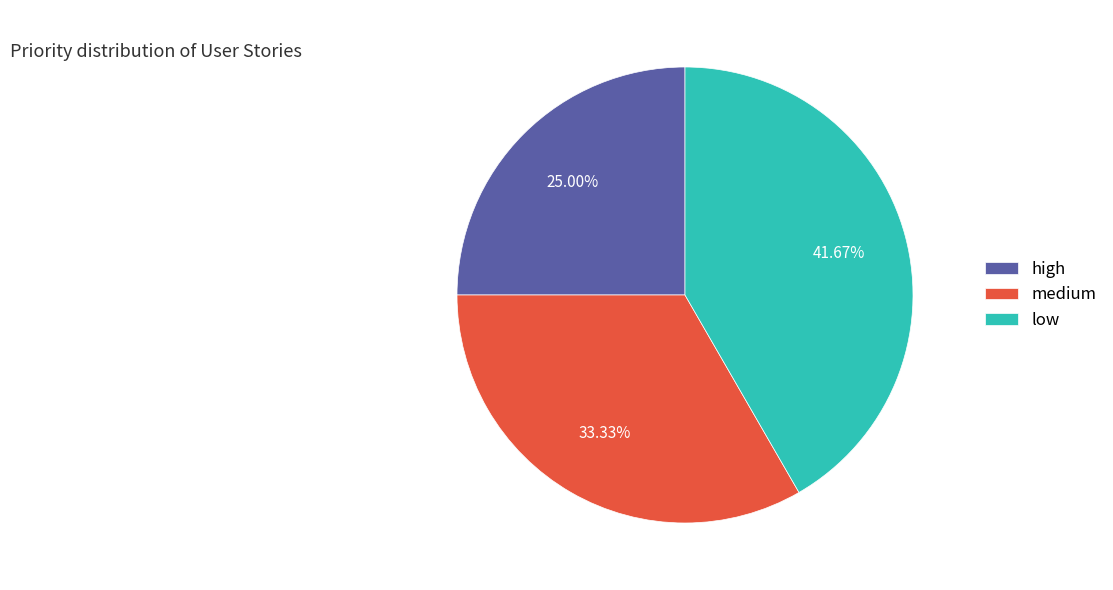

Between medium and low, which is larger?

low